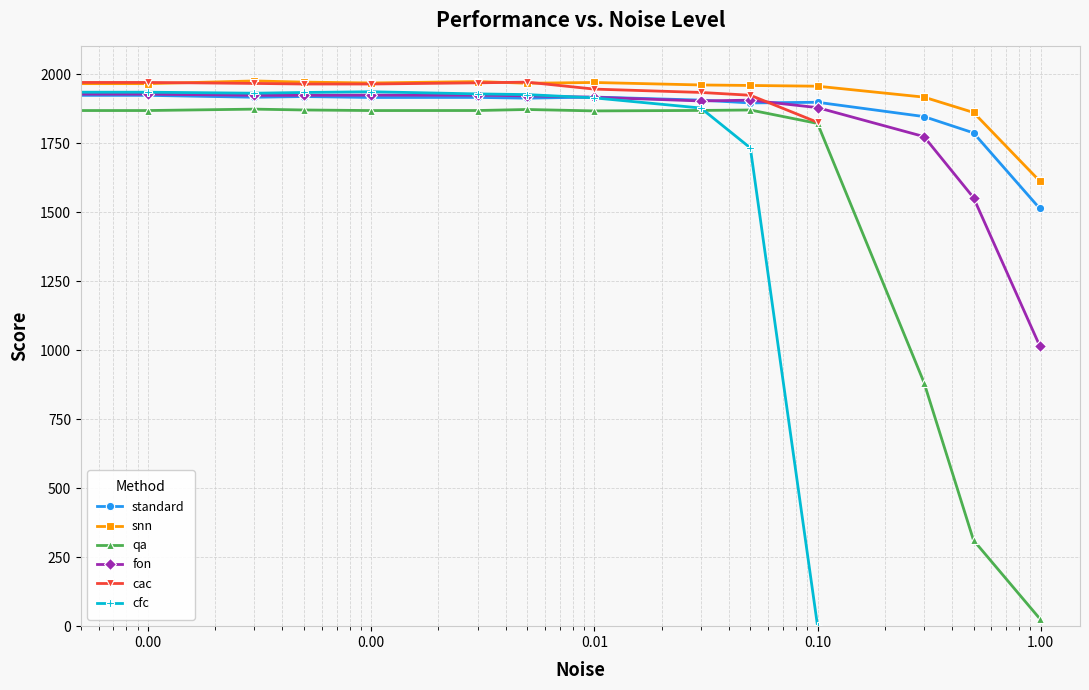

True or false: cfc and snn cross at least once.

False